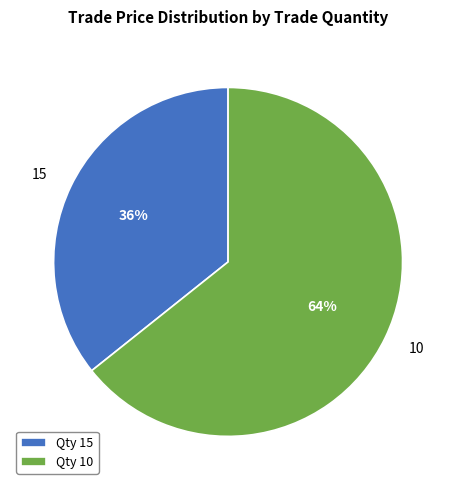

Rank the categories by value from lowest to highest.

Qty 15, Qty 10